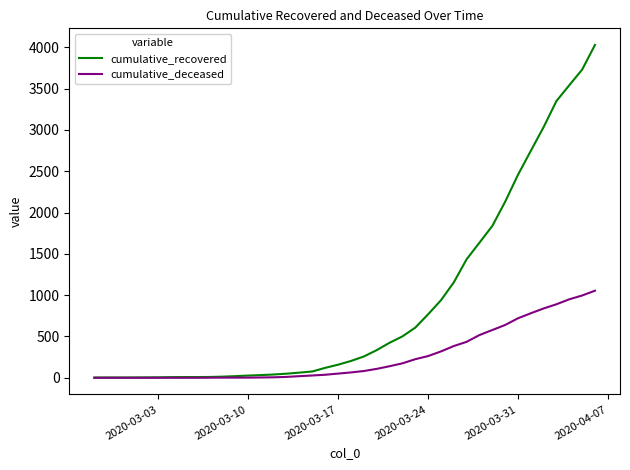

Which series has the largest total across all categories?

cumulative_recovered